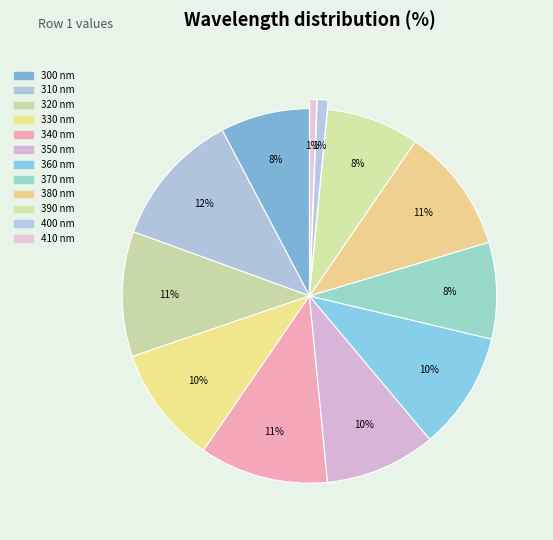

To the nearest percent, what is the average slice percentage?

8%